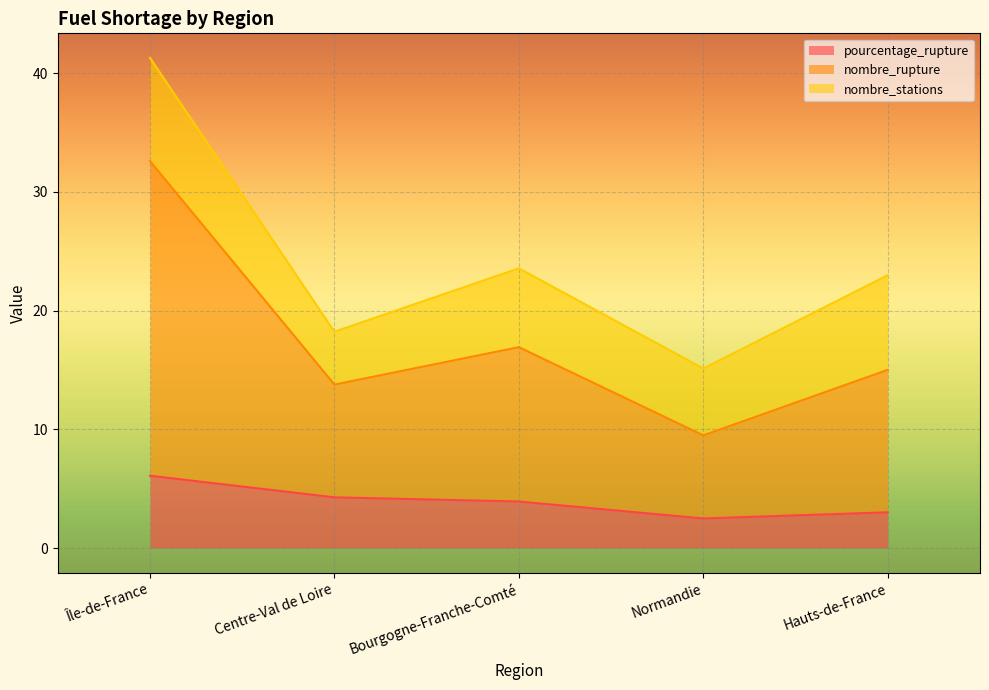

Which category has the highest value in the pourcentage_rupture series?

Île-de-France